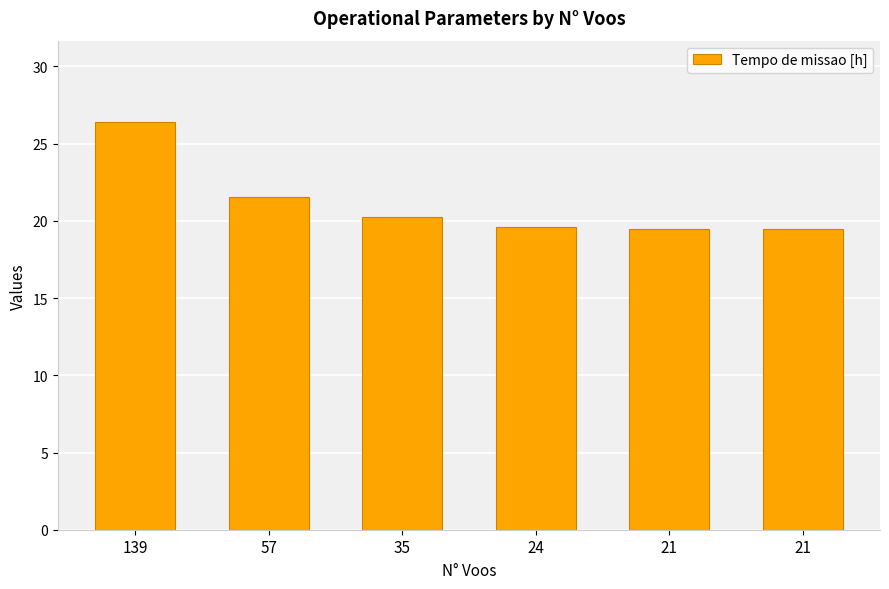

How many bars are there in total?

6